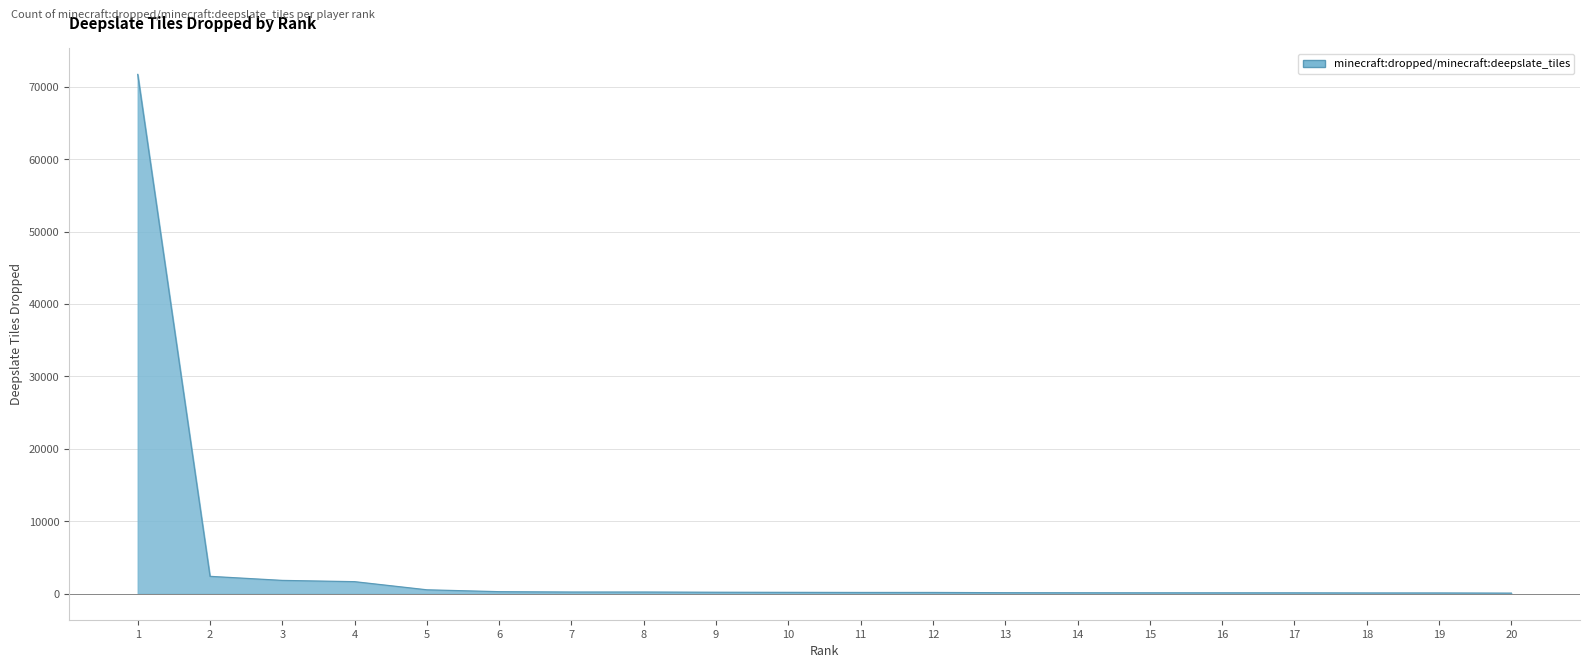

What is the maximum value shown in the chart?

71705